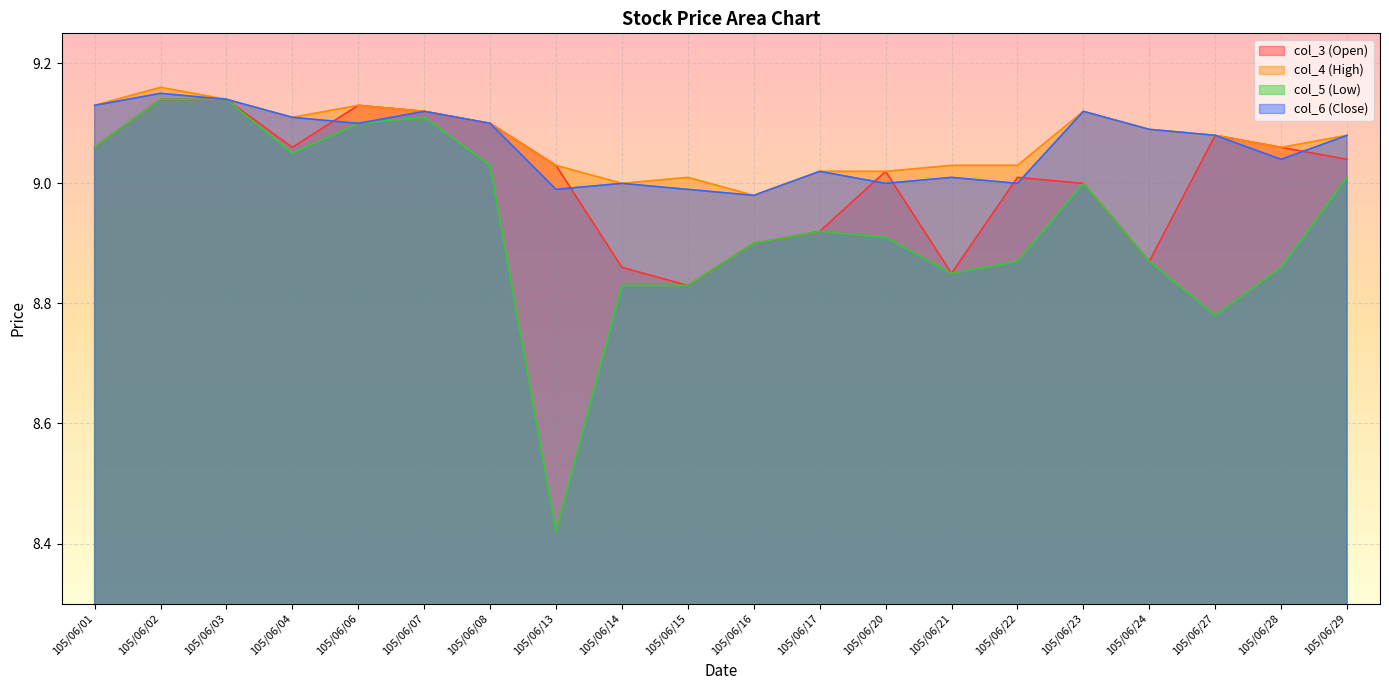

Which series has the largest total across all categories?

col_4 (High)